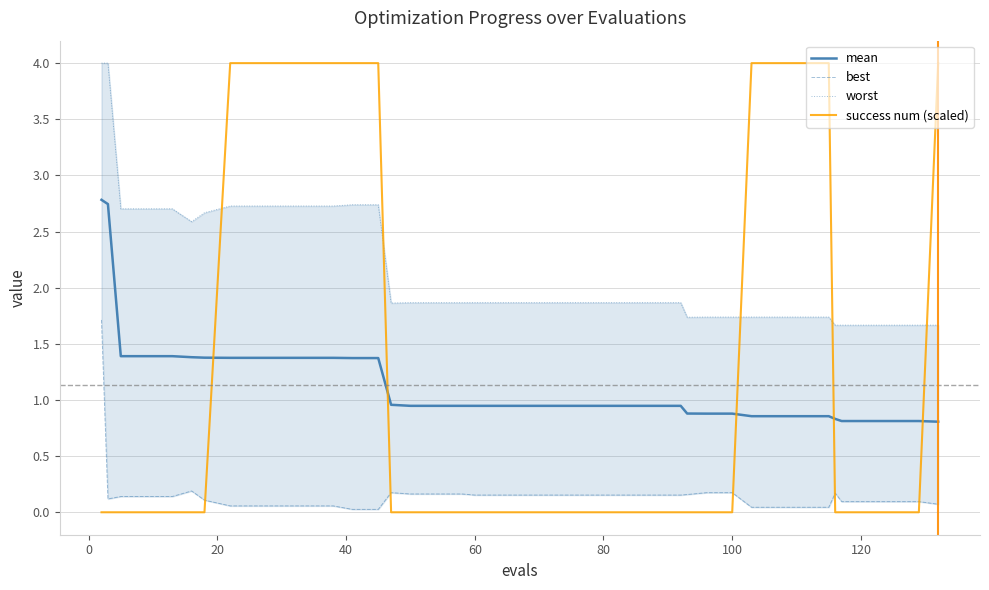

What is the minimum value for mean?

0.8